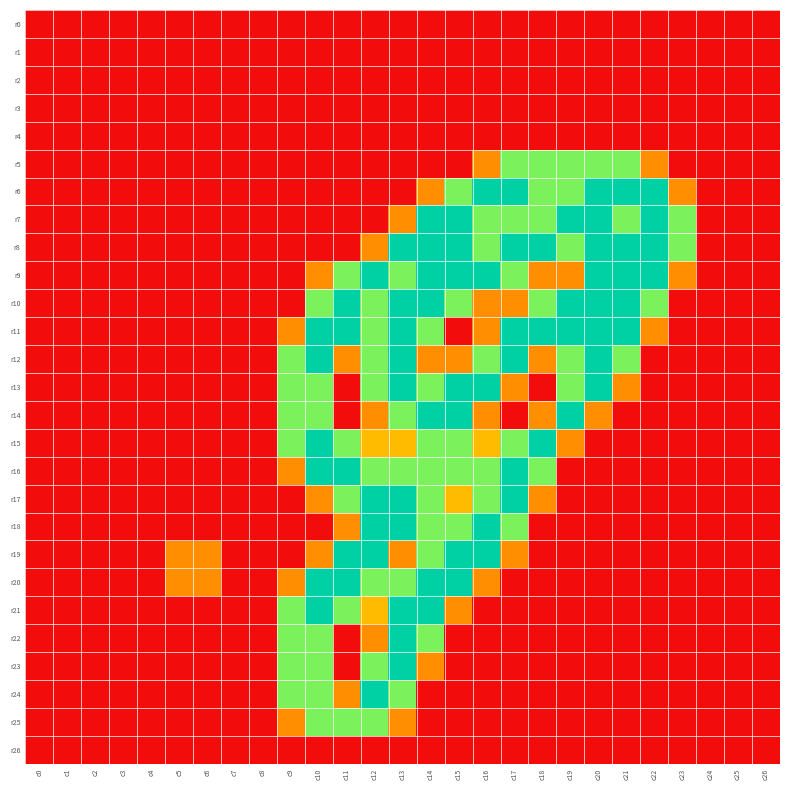

Rank the series at c5 from highest to lowest value.

r19, r20, r0, r1, r2, r3, r4, r5, r6, r7, r8, r9, r10, r11, r12, r13, r14, r15, r16, r17, r18, r21, r22, r23, r24, r25, r26